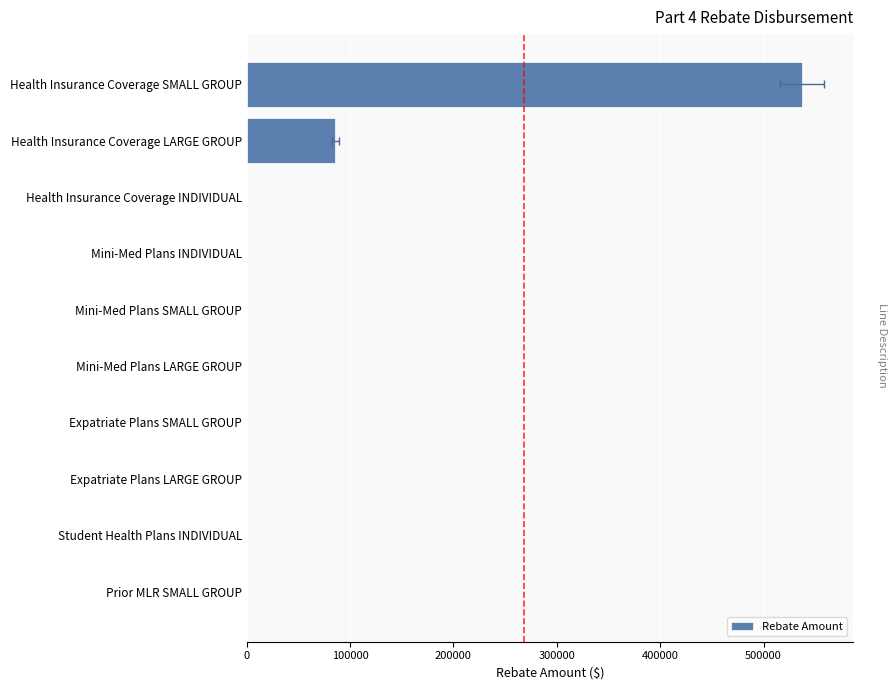

Is it true that the value at Health Insurance Coverage SMALL GROUP is 315903.5?

False